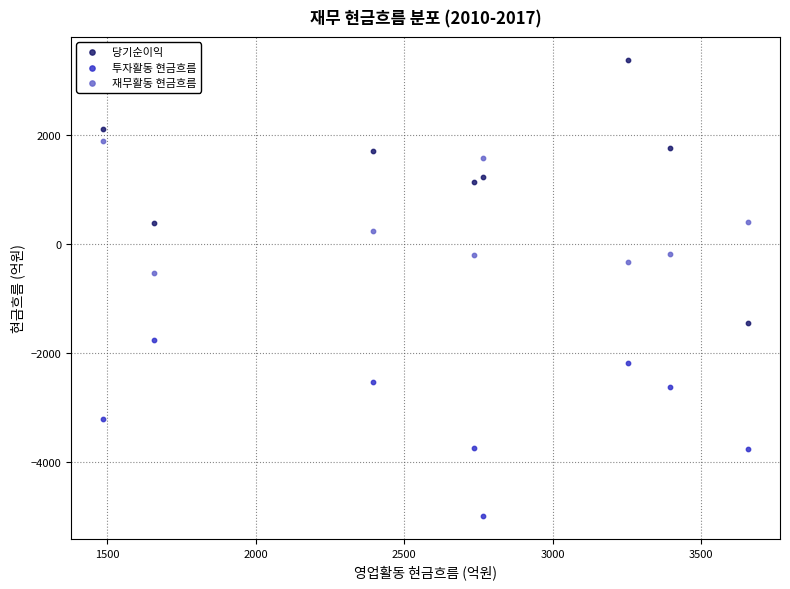

Which series contains the highest Y value?

당기순이익